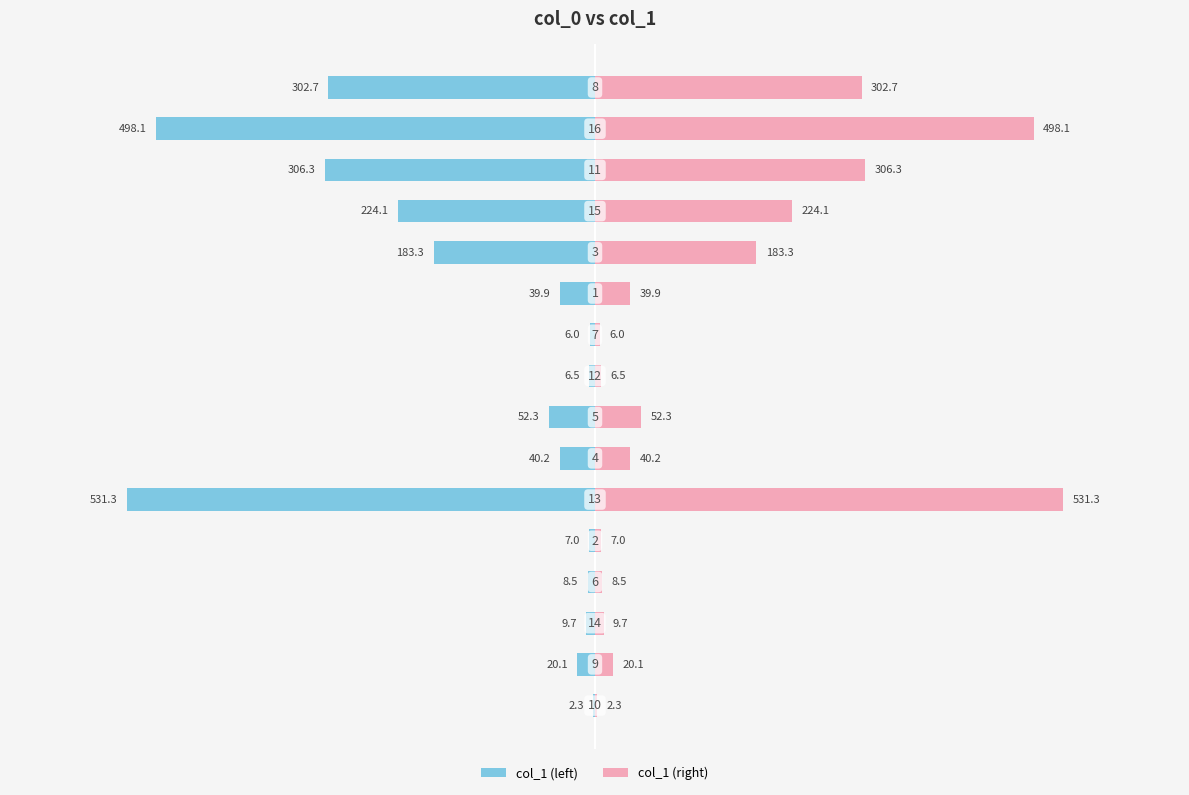

What is the difference between the maximum and minimum values in the col_1 (right) series?

529.0